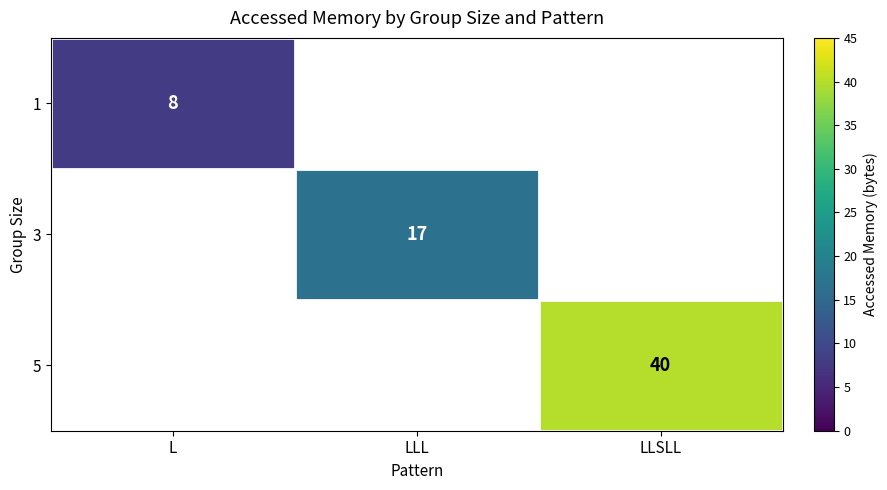

True or false: 5 has a value of 62 at LLSLL.

False